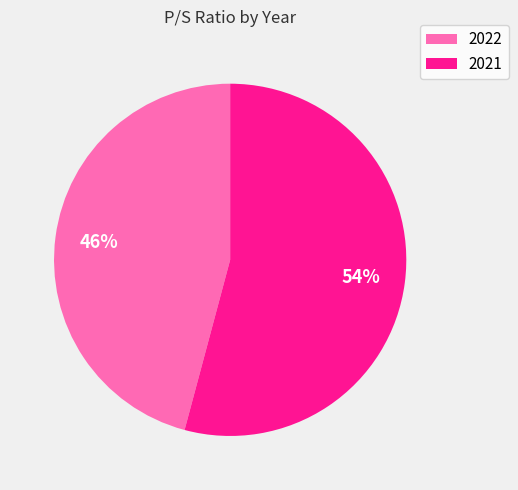

Which category has the biggest portion of the pie?

2021